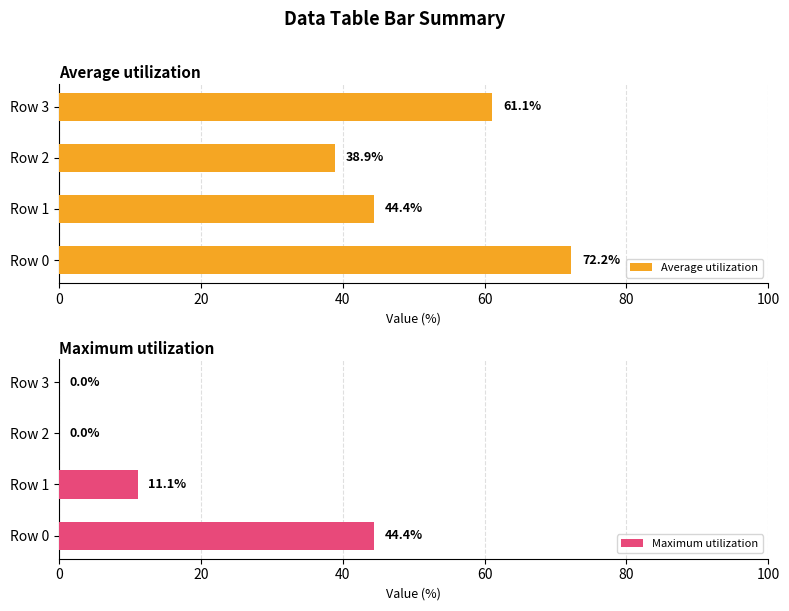

The Average utilization series shows 72.2 at Row 0. True or false?

True